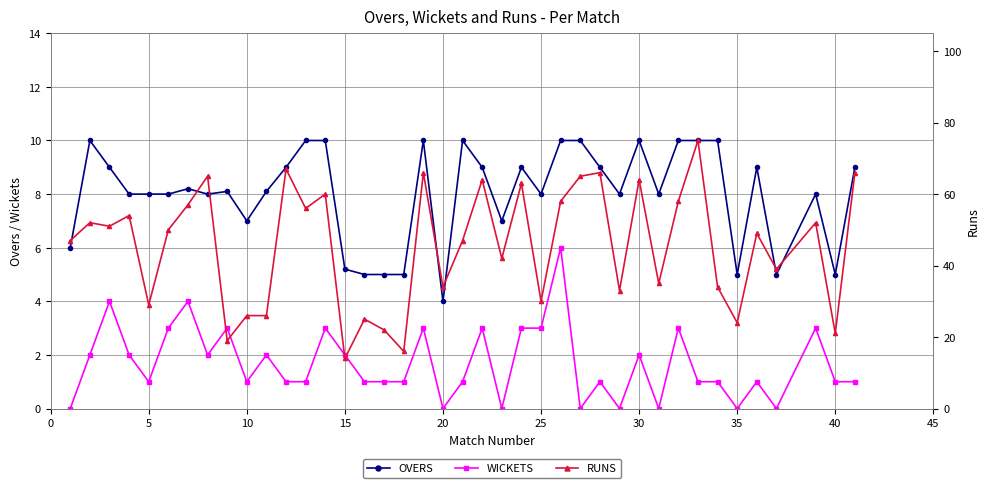

True or false: OVERS and WICKETS intersect in this chart.

False